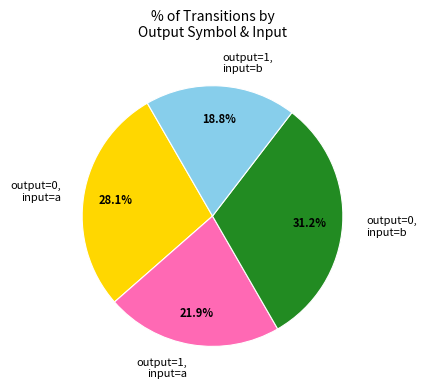

Which category has the biggest portion of the pie?

output=0, input=b